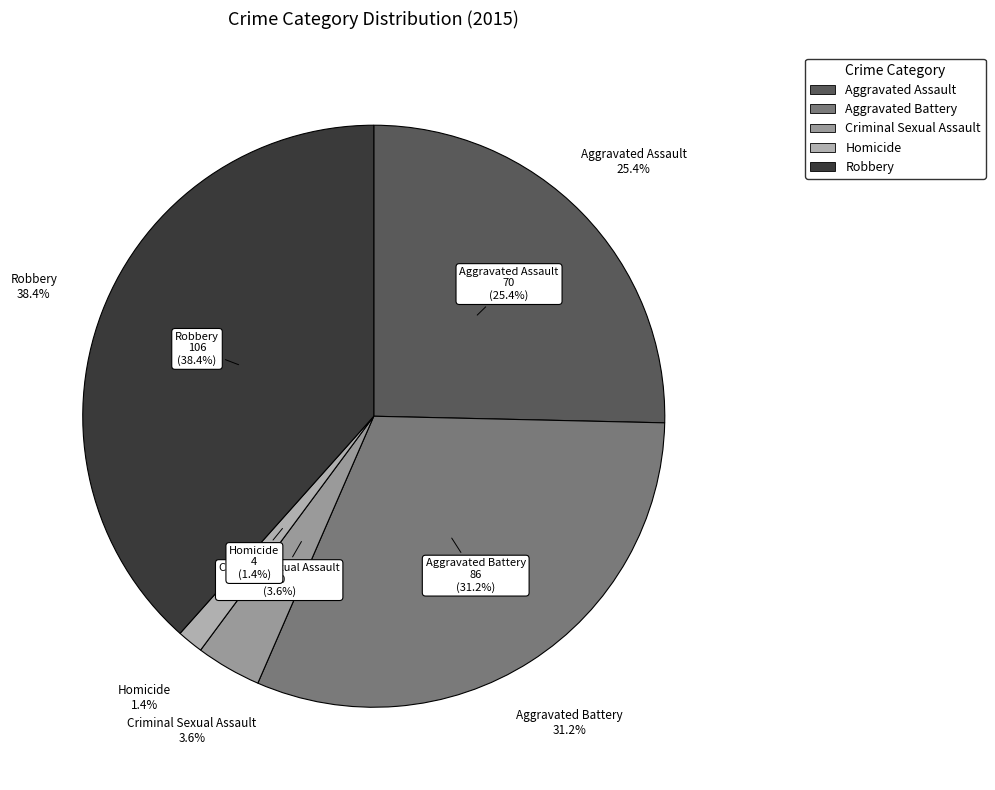

The Aggravated Assault slice represents 25% of the pie. True or false?

True